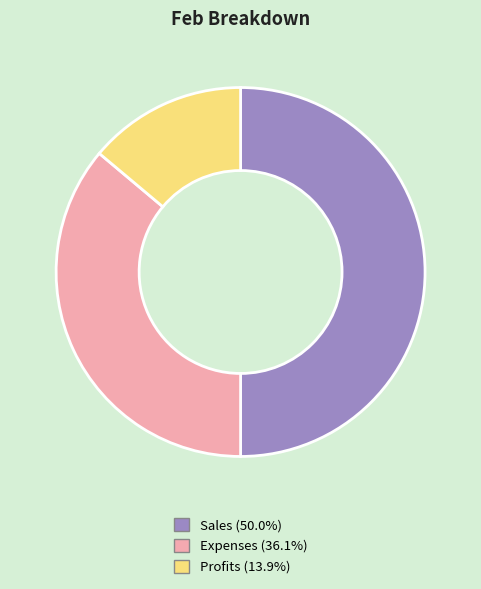

Between Sales and Expenses, which is larger?

Sales